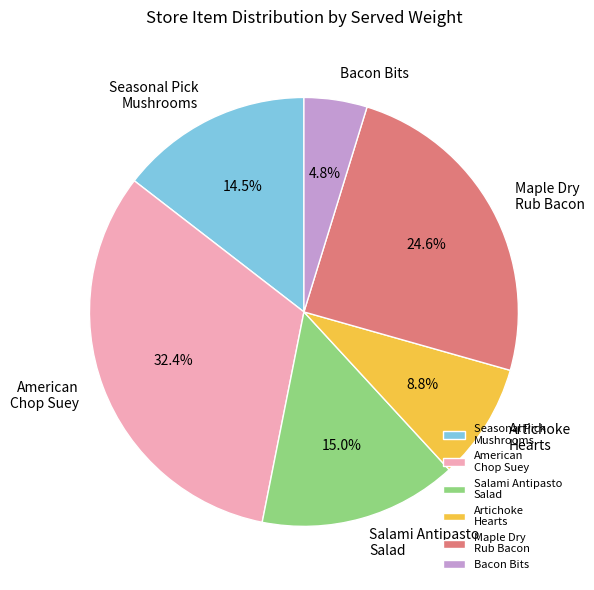

What is the ratio of the value at Artichoke Hearts to the value at Bacon Bits?

1.8